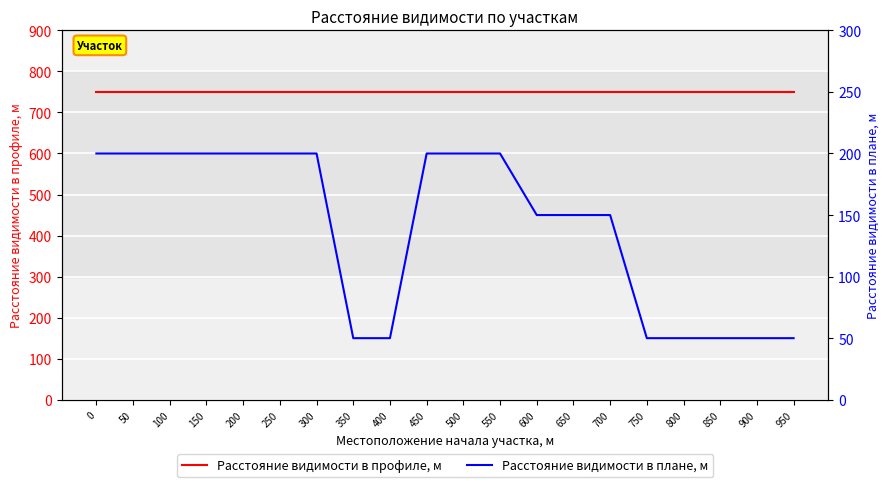

True or false: Расстояние видимости в плане, м and Расстояние видимости в профиле, м cross at least once.

False